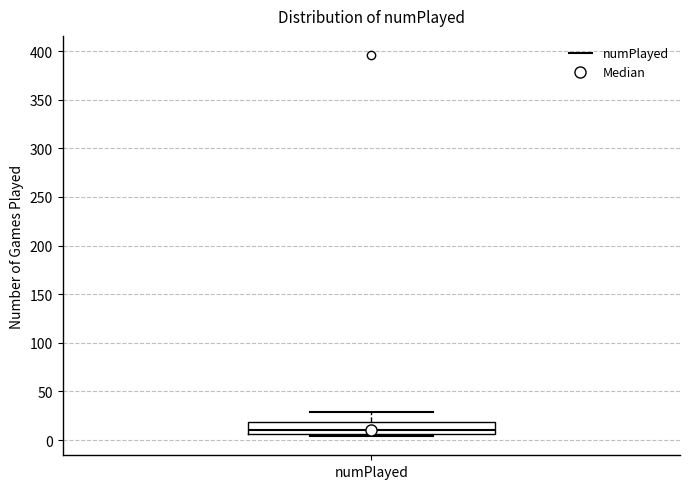

Where is the lower edge of the box for numPlayed on the y-axis? The values are not printed on the chart, so give them approximately, as read against the axis.

5